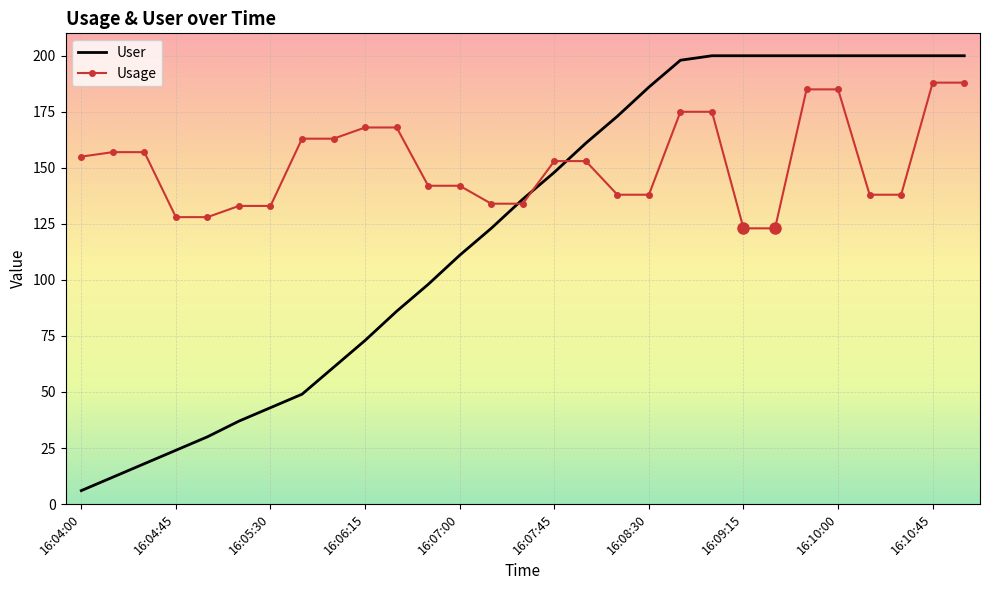

Which series has the largest range (max minus min)?

User